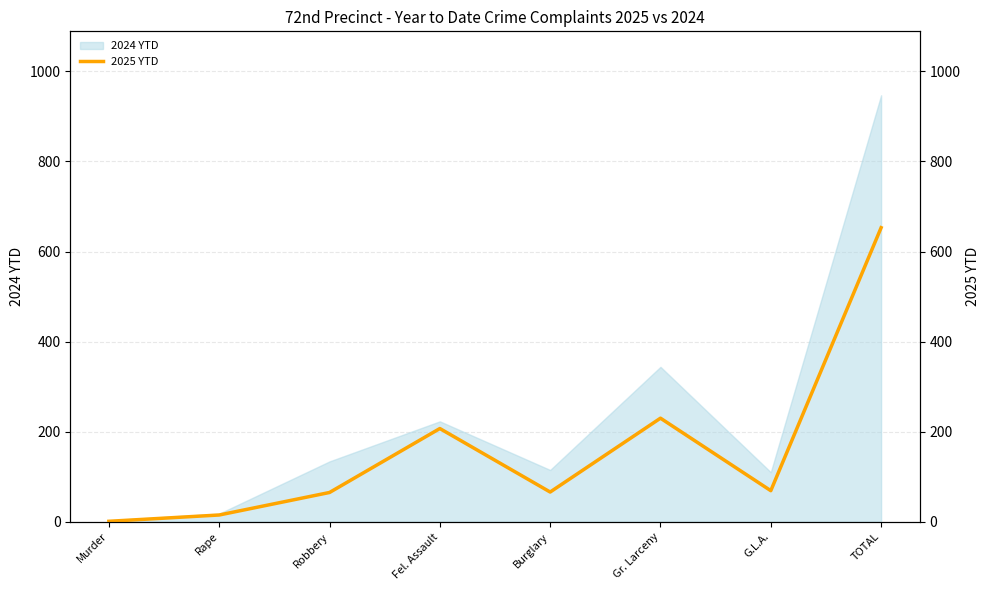

What is the label of the 7th point from the left?

G.L.A.